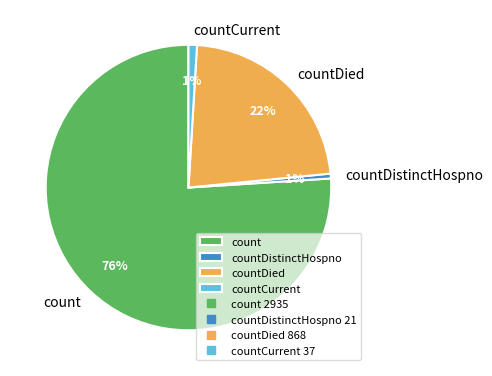

To the nearest percent, what is the average slice percentage?

25%